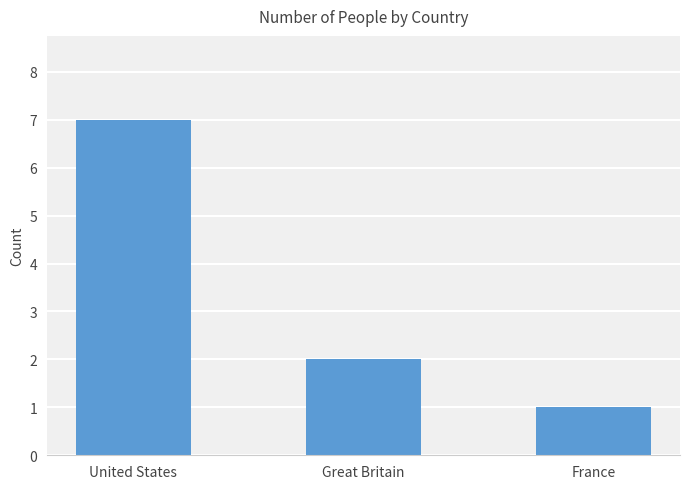

Is it true that the value at France is 2?

False